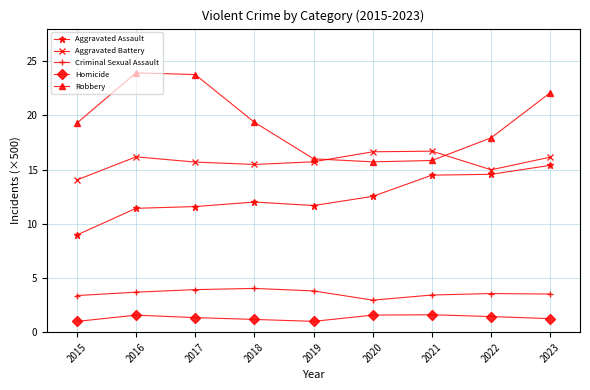

Is it true that Criminal Sexual Assault equals 6.0 at 2016?

False